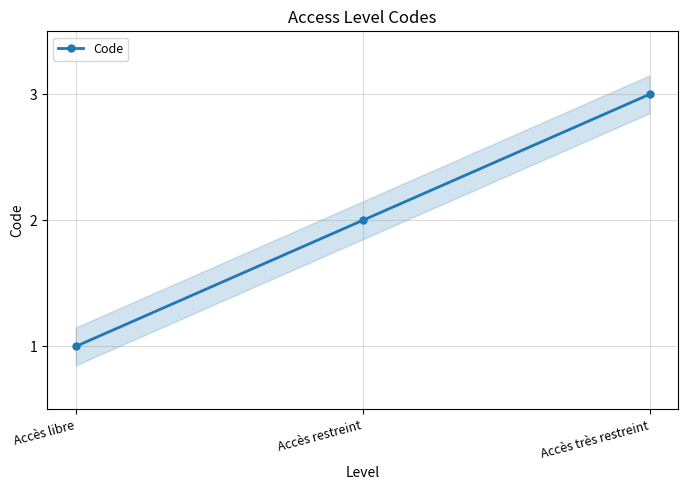

Between Accès très restreint and Accès restreint, which is larger?

Accès très restreint